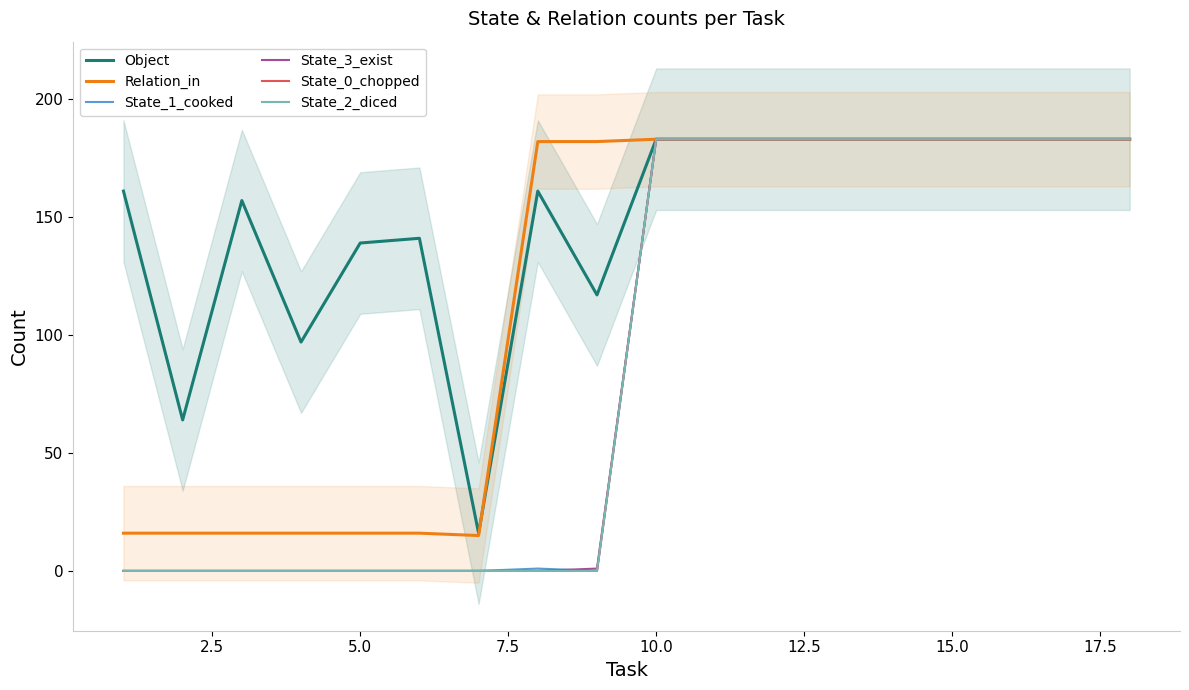

How many interior local peaks does the State_1_cooked series have?

1